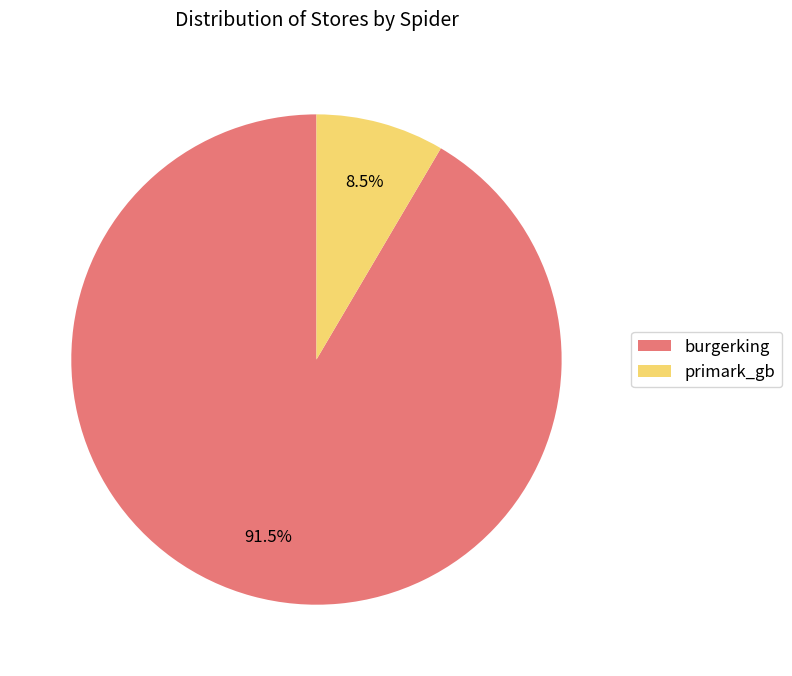

True or false: primark_gb accounts for 16% of the total.

False